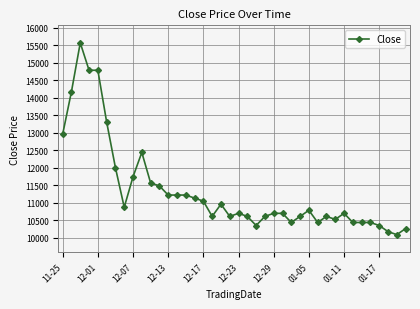

What is the sum of all values?

453580